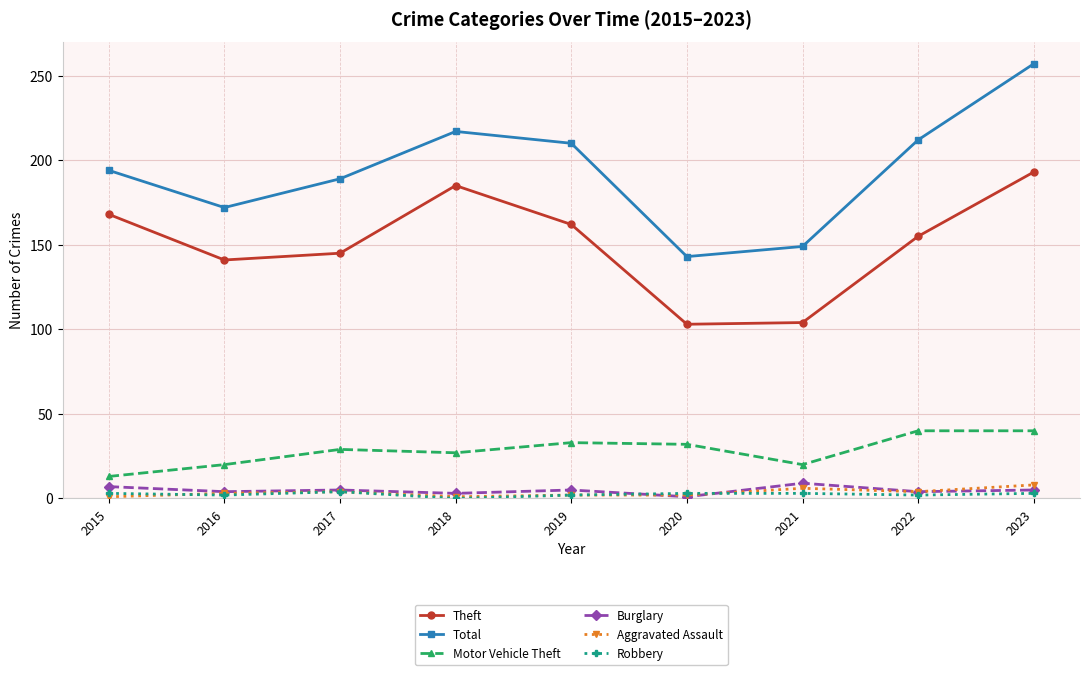

What is the difference between the Aggravated Assault values at 2020 and 2021?

4